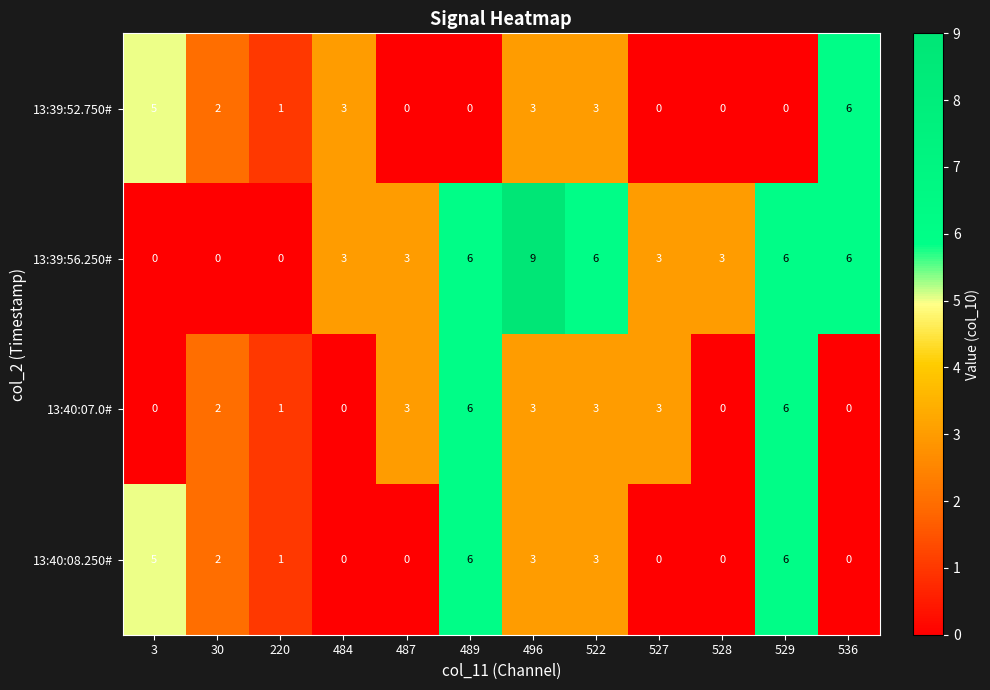

True or false: 13:40:07.0# has a value of 0 at 484.

True